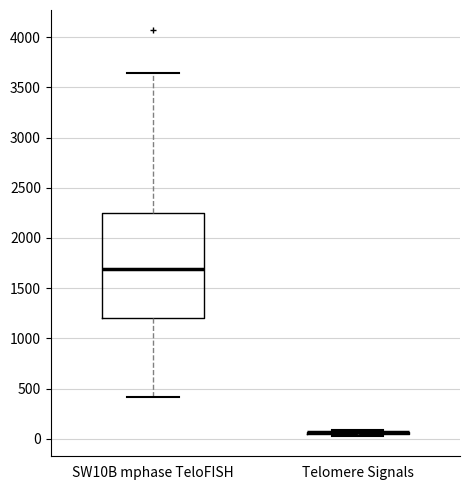

Which box is the tallest, from its lower edge to its upper edge?

SW10B mphase TeloFISH